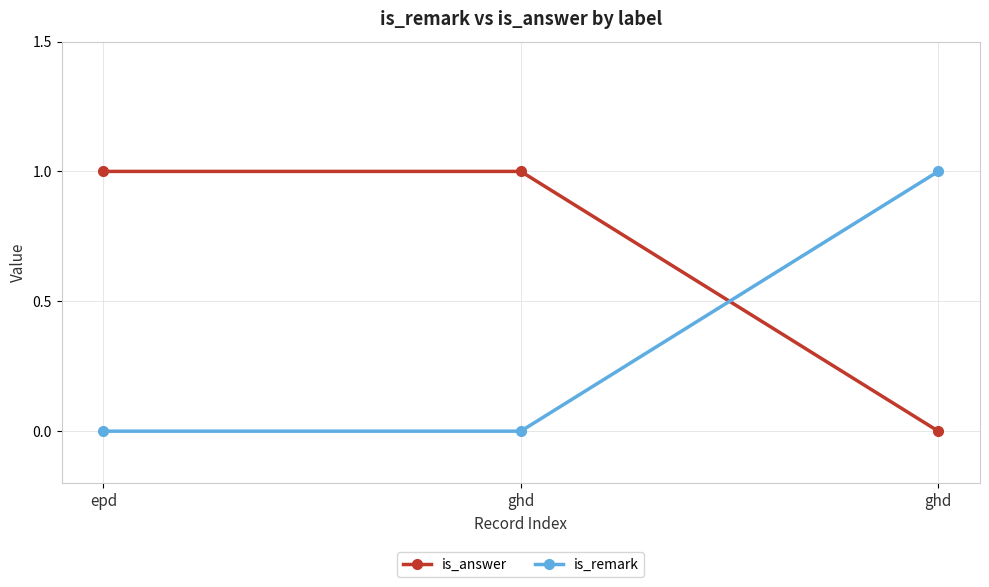

What is the difference between the maximum and minimum values in the is_remark series?

1